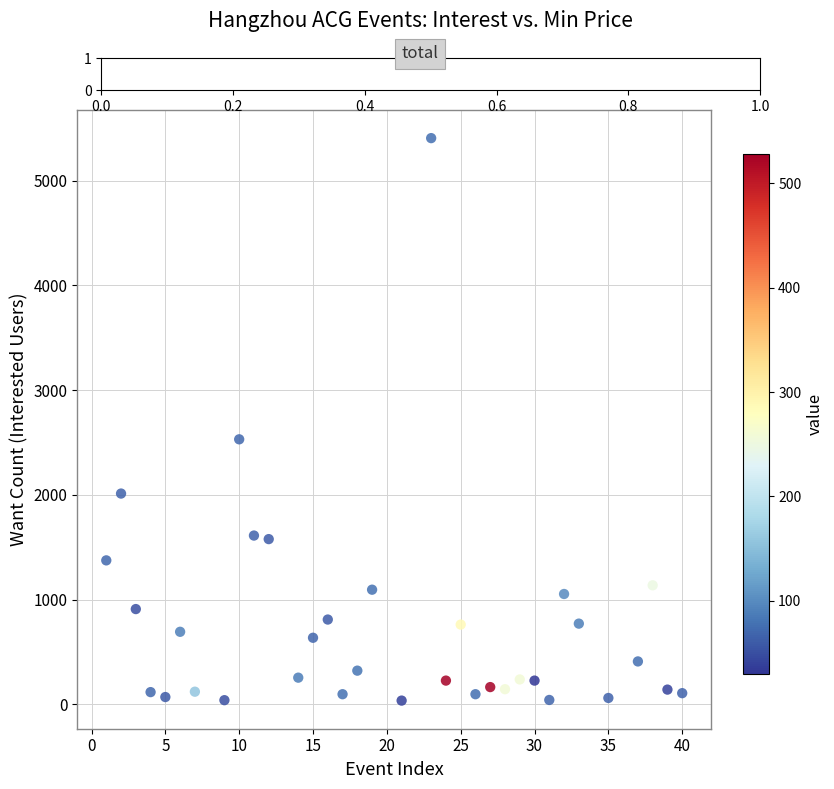

What Y value in the scatter plot is closest to 2721?

2531